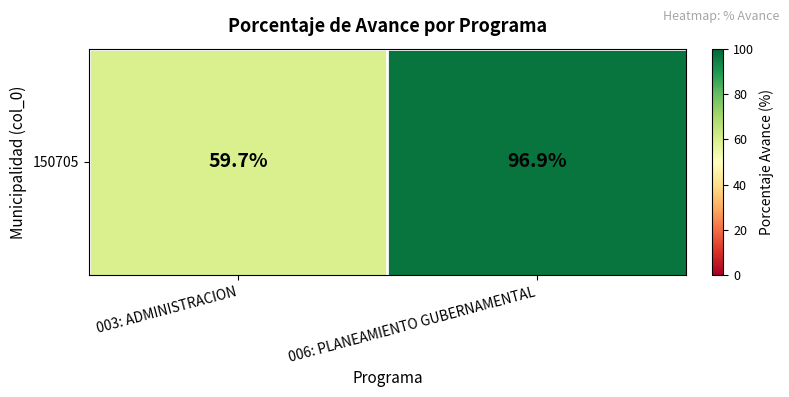

Which label corresponds to the smallest value in the chart?

003: ADMINISTRACION